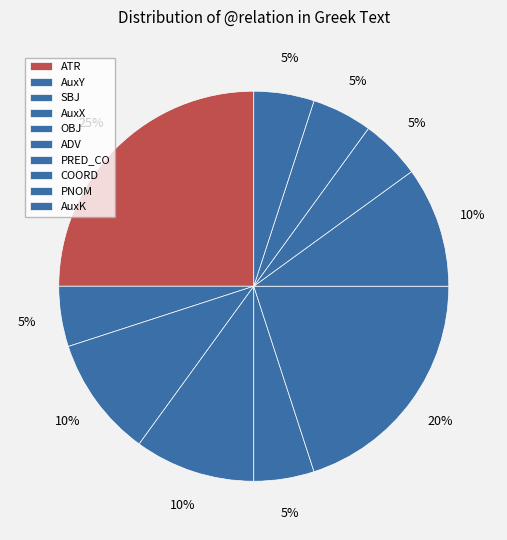

Is it true that PNOM is 5% of the pie?

True